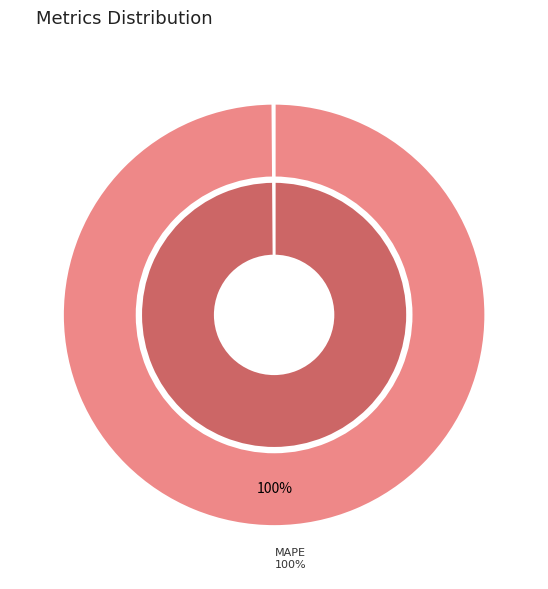

Is Training Time the majority of the pie?

No